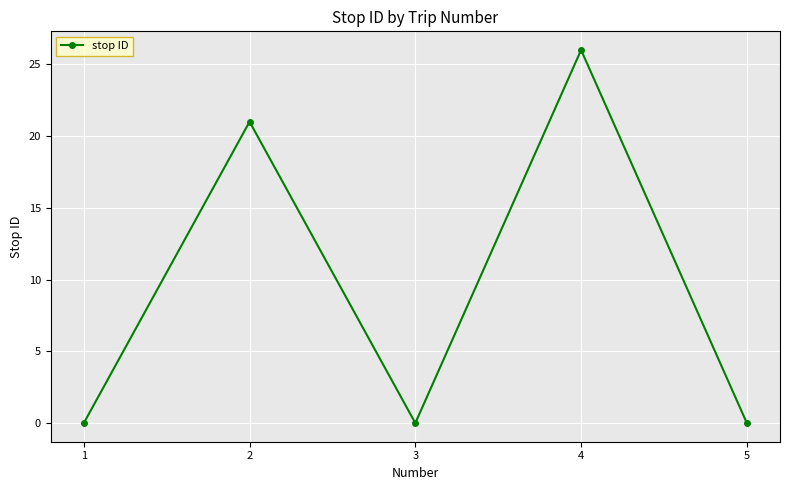

Reading left to right, list all the values displayed in this chart.

1=0	2=21	3=0	4=26	5=0